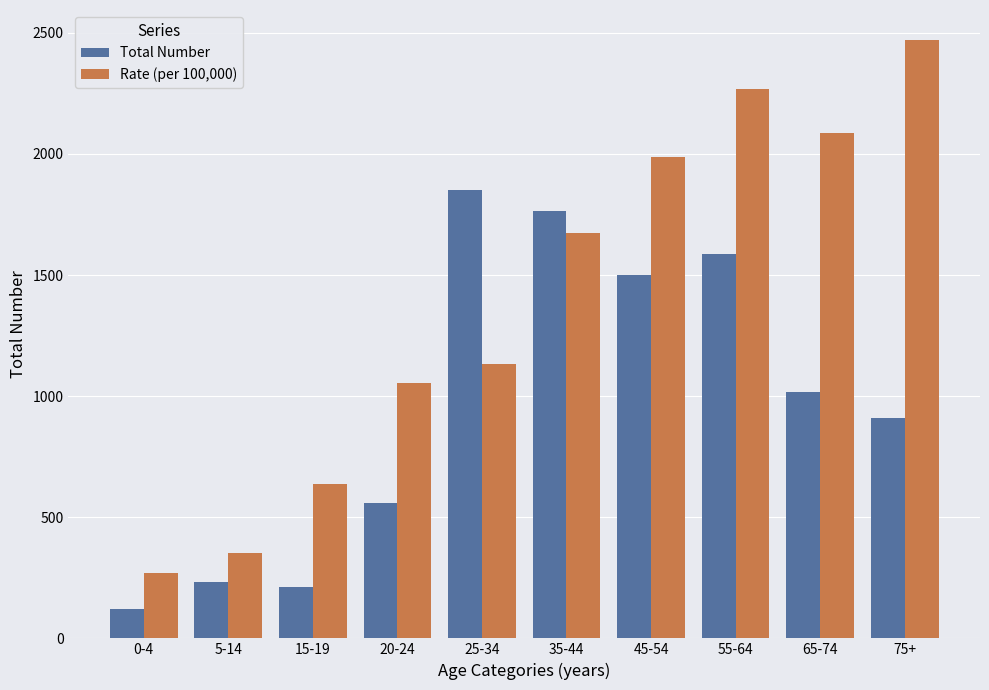

What is the difference between the Total Number values at 15-19 and 0-4?

91.0